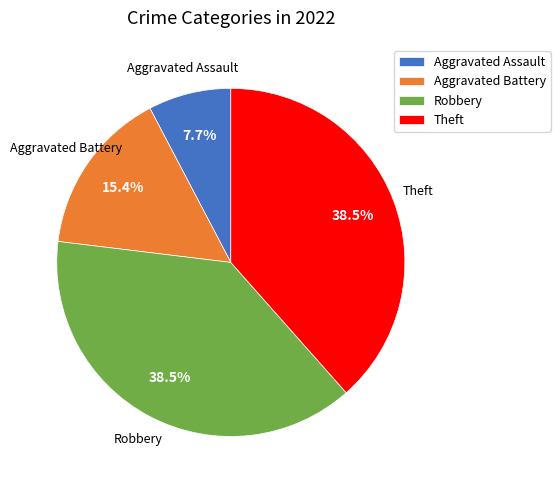

How many slices are in this pie chart?

4